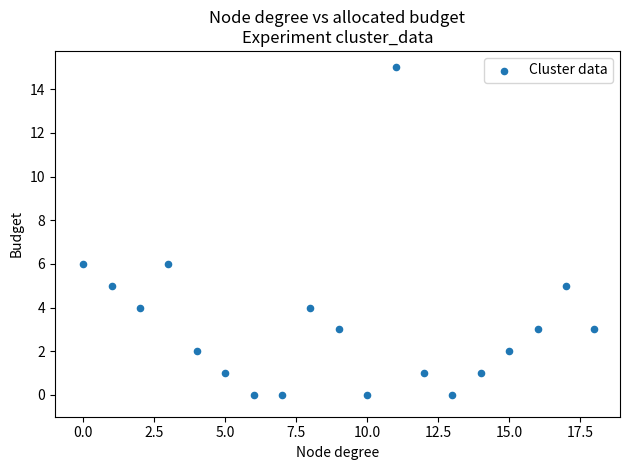

What is the range of Y values (max minus min)?

15